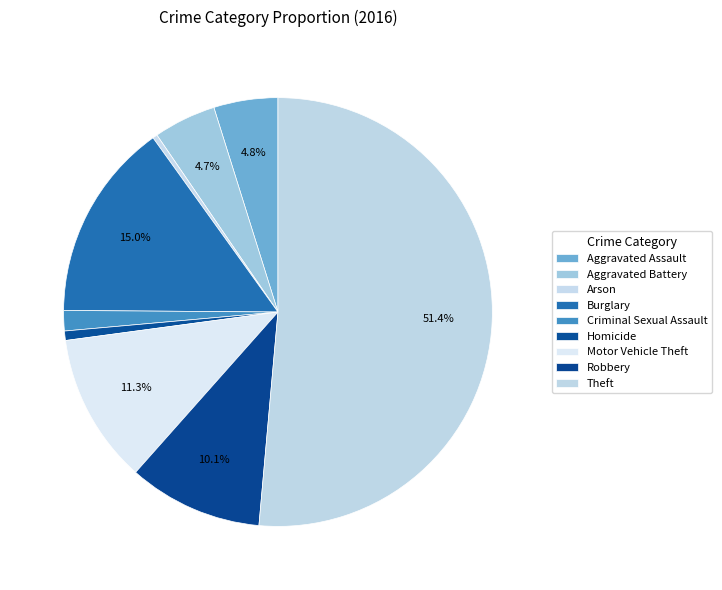

Which slice is the largest?

Theft